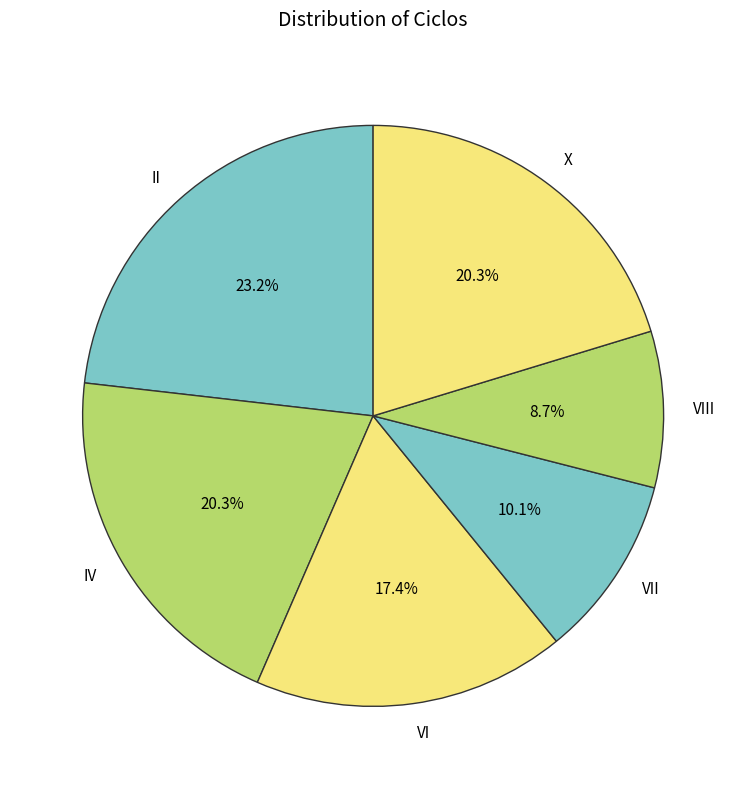

What is the largest slice in the pie chart?

II